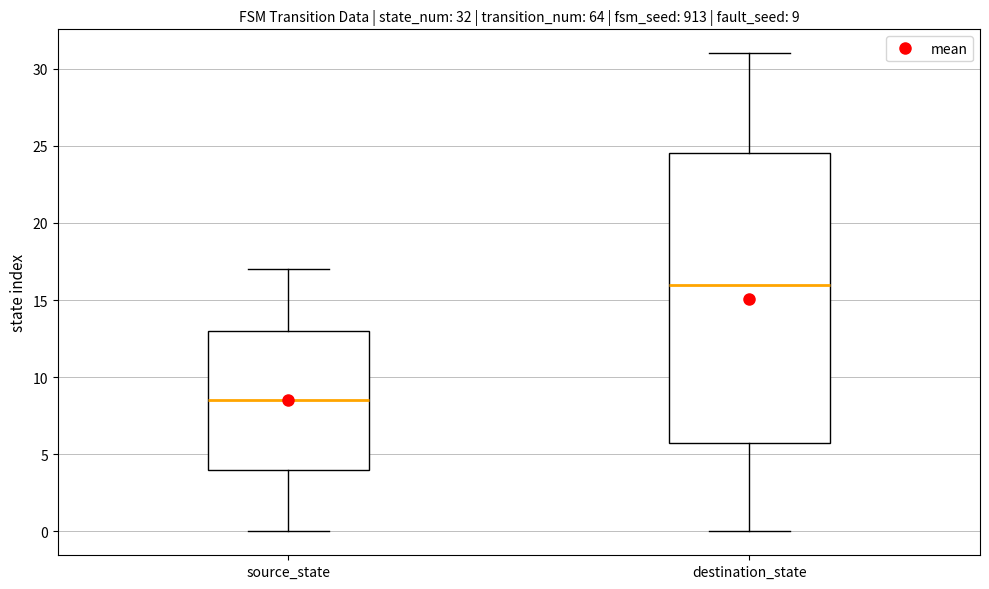

Which box is the tallest, from its lower edge to its upper edge?

destination_state